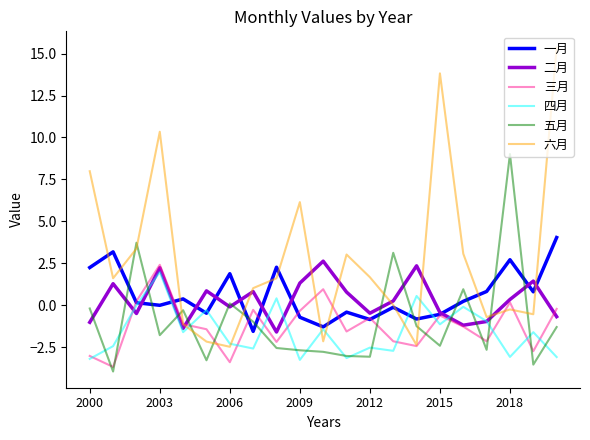

Does the chart display data point markers on the line(s)?

No